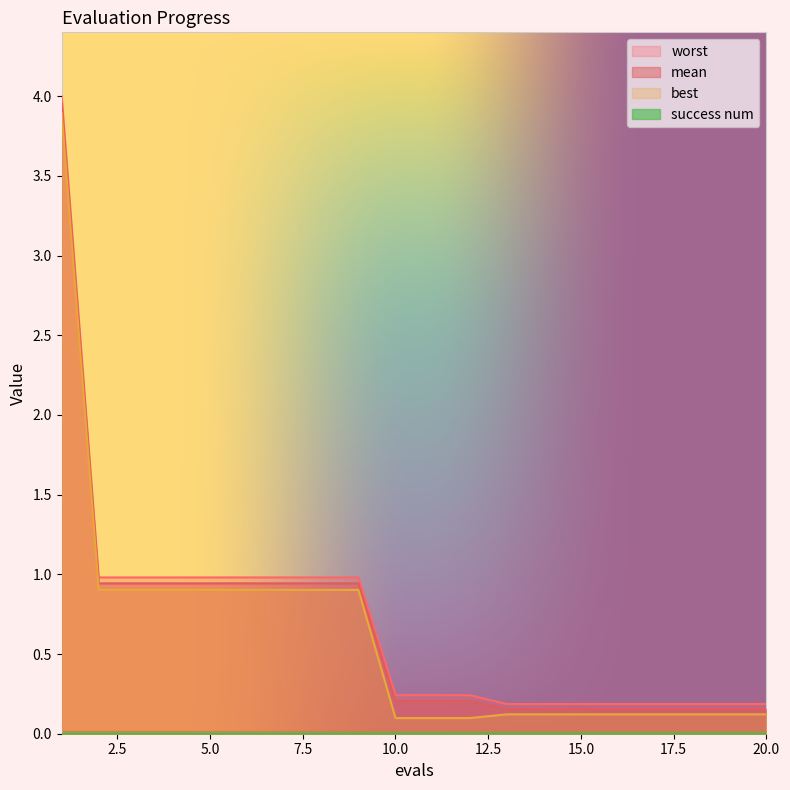

What is the approximate value of best at 8?

0.9